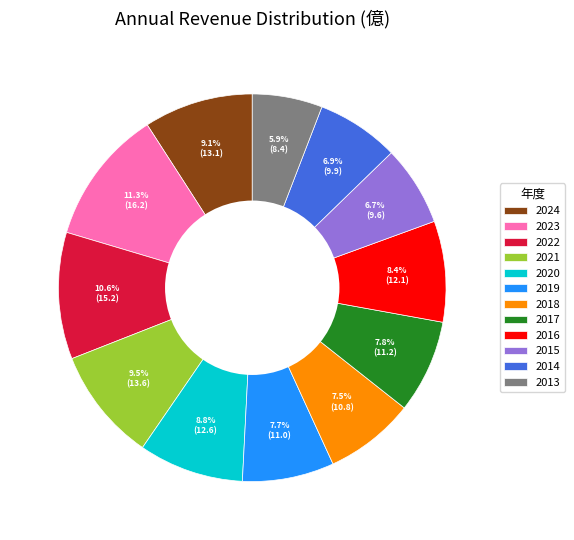

Approximately how many times larger is the value at 2013 compared to 2016?

0.7